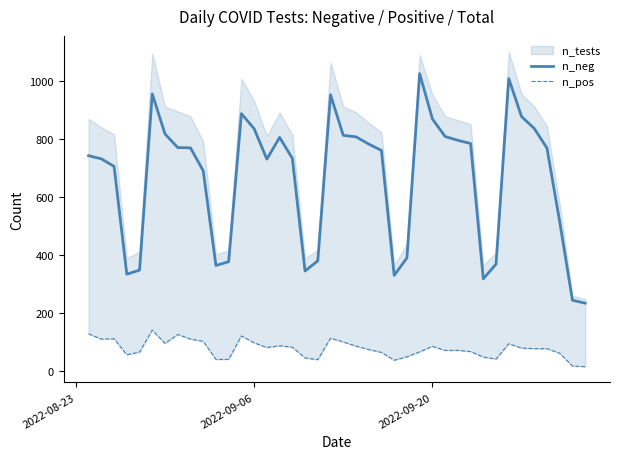

What is the minimum value for n_neg?

233